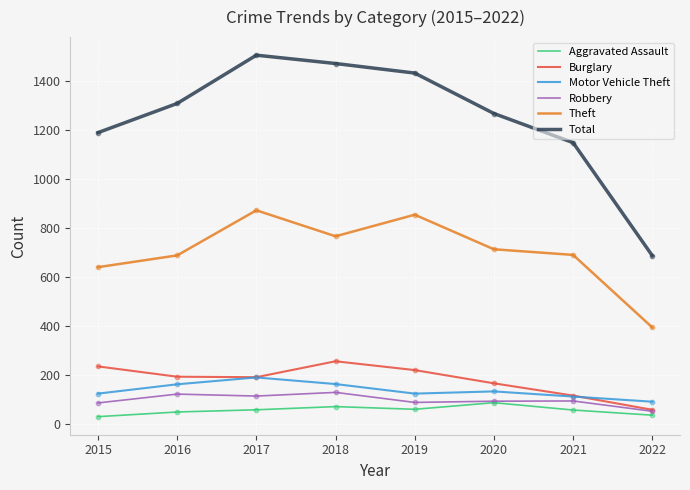

Which series has the widest spread of values?

Total